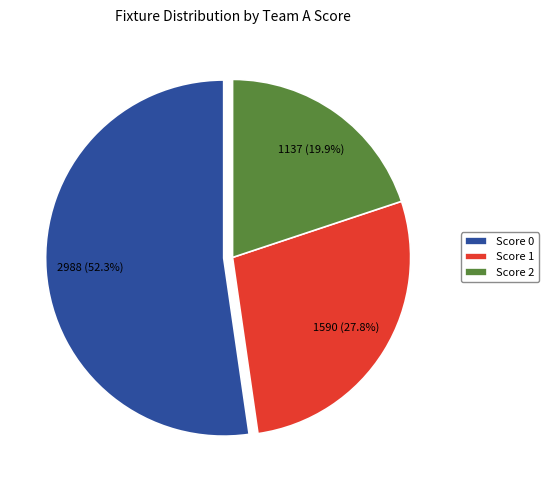

Which category has the biggest portion of the pie?

Score 0